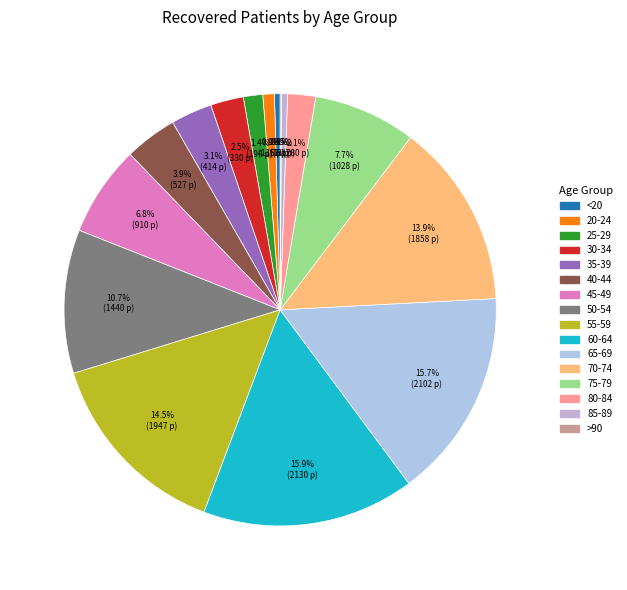

Which has a higher value, 20-24 or 55-59?

55-59